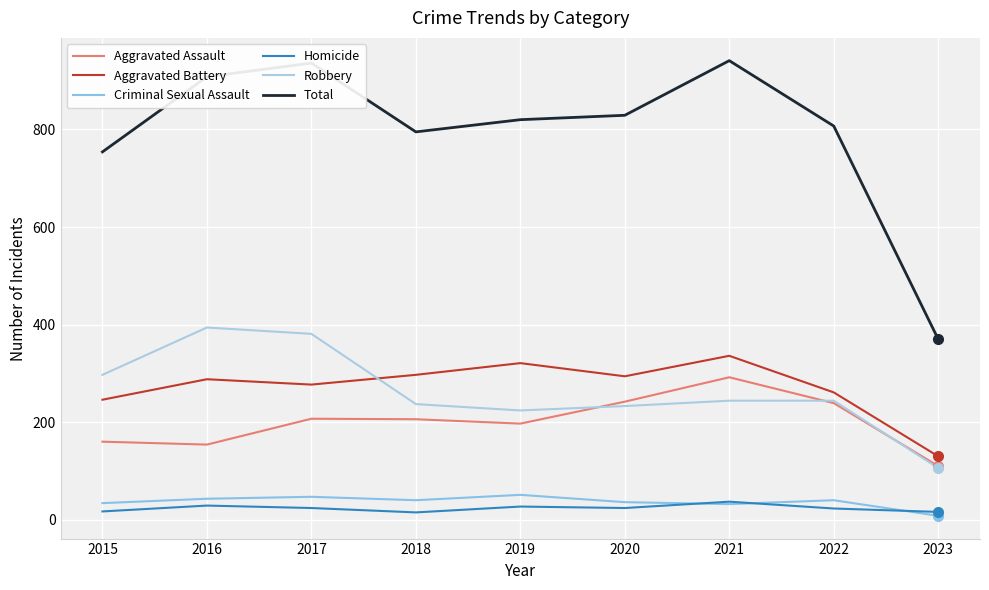

Which category has the highest value in the Aggravated Assault series?

2021